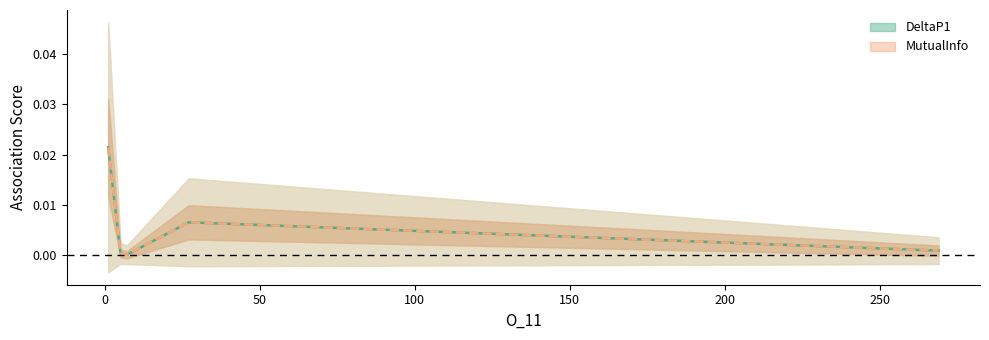

Does the chart have visible grid lines?

No